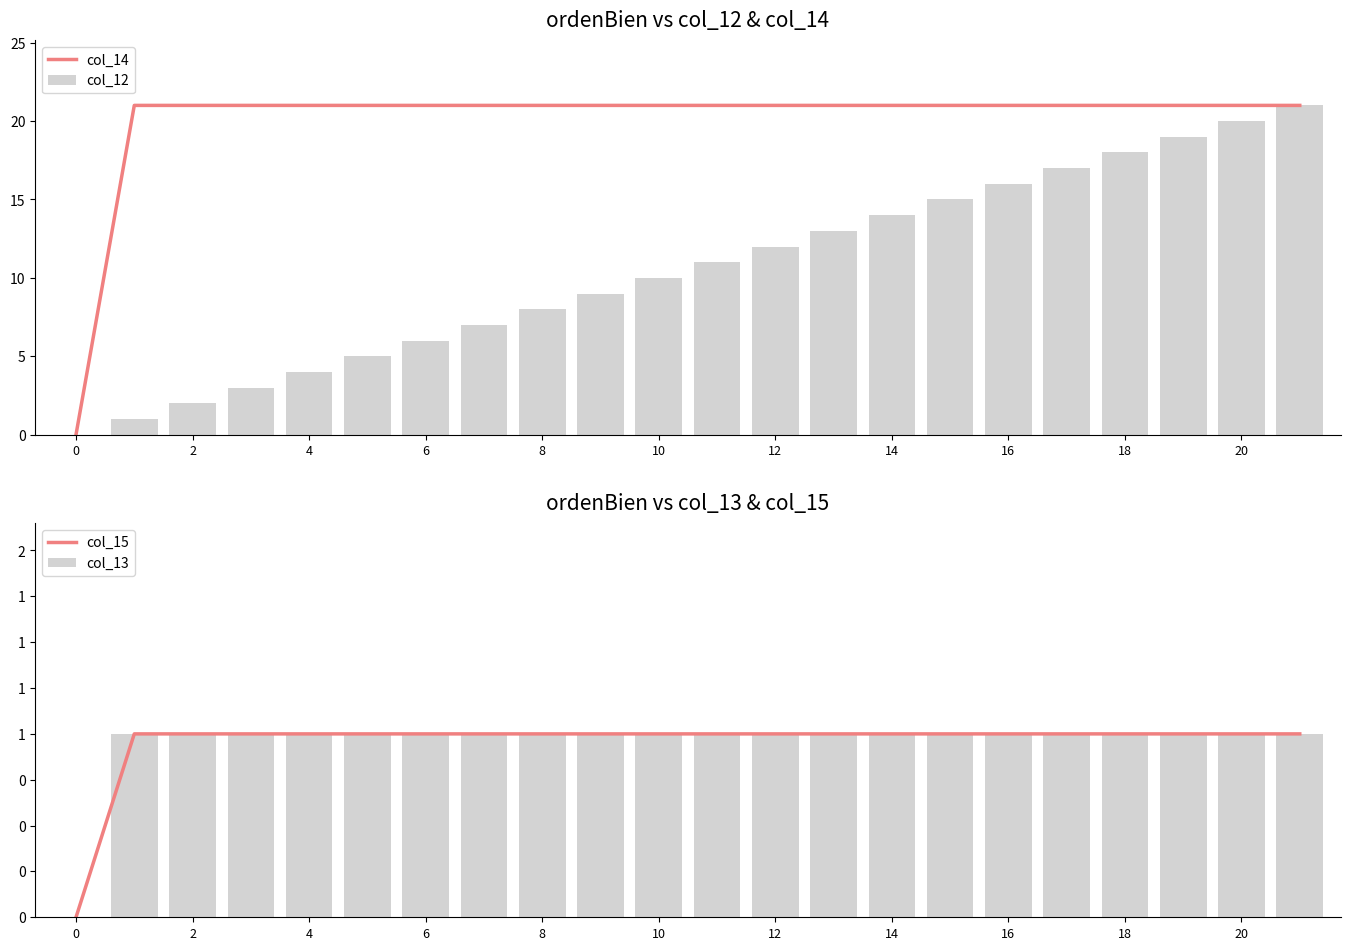

What is the maximum value for col_14?

21